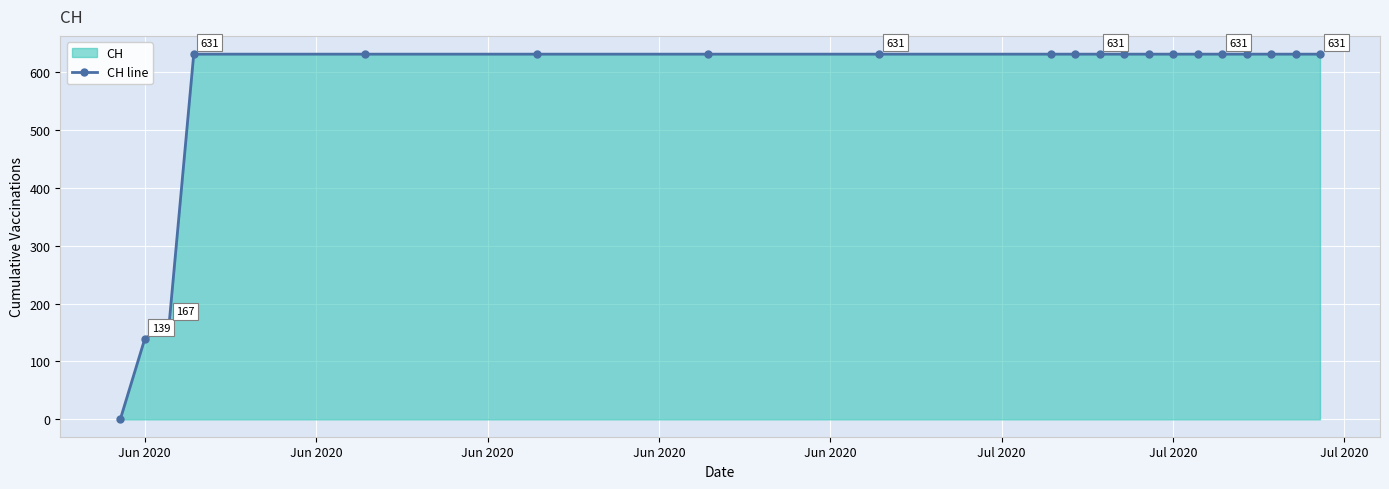

Reading left to right, list all the values displayed in this chart.

0	139	167	631	631	631	631	631	631	631	631	631	631	631	631	631	631	631	631	631